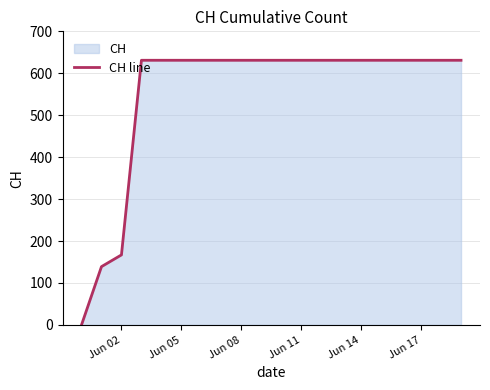

Which has a higher value, Jun 02 or Jun 08?

Jun 08